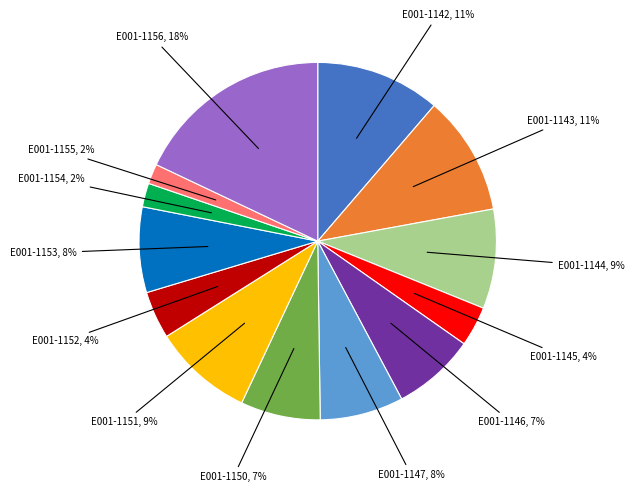

What percentage is the E001-1146 slice, to the nearest percent?

7%